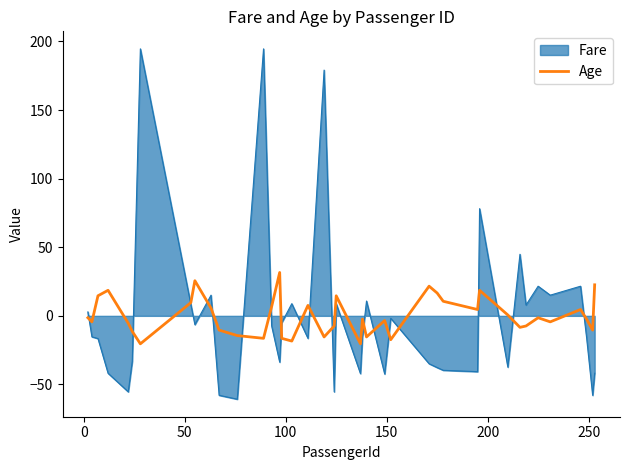

Does the chart have visible grid lines?

No